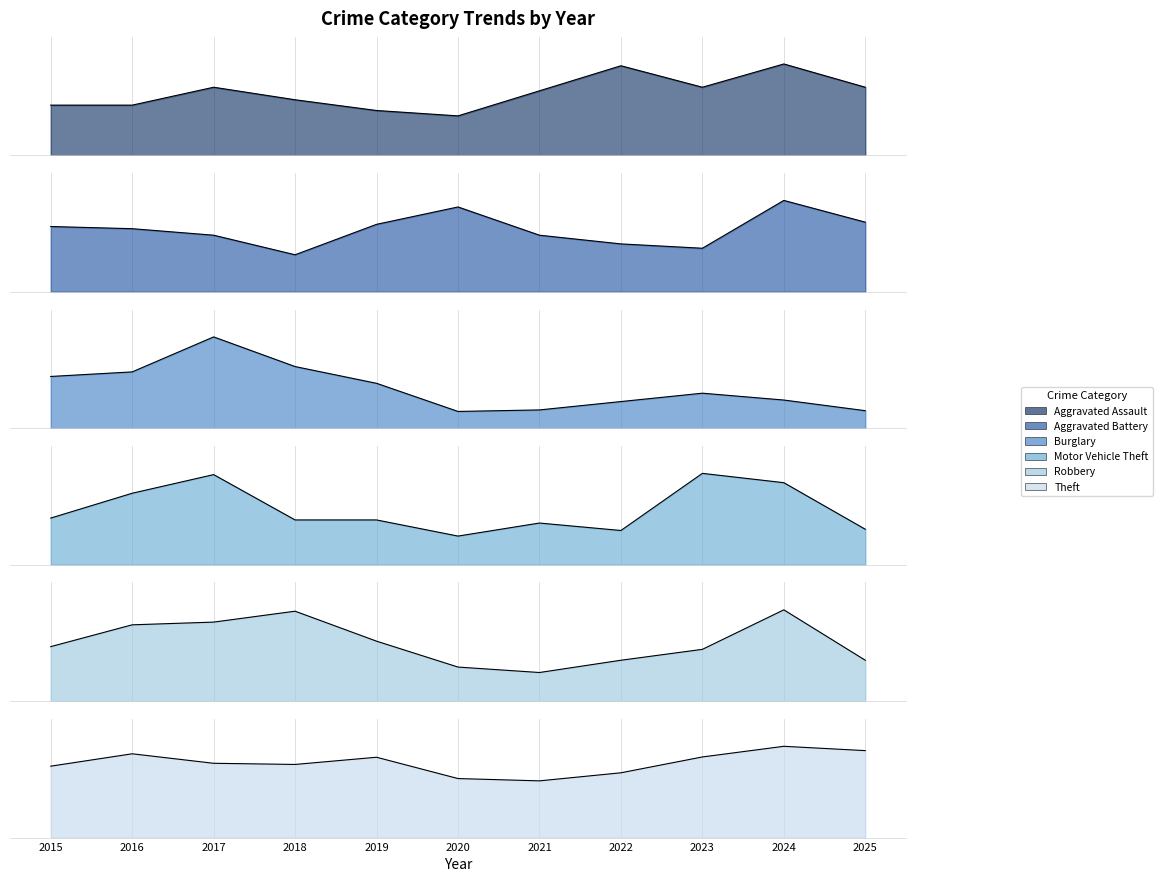

At which label does Aggravated Assault reach its peak?

2024